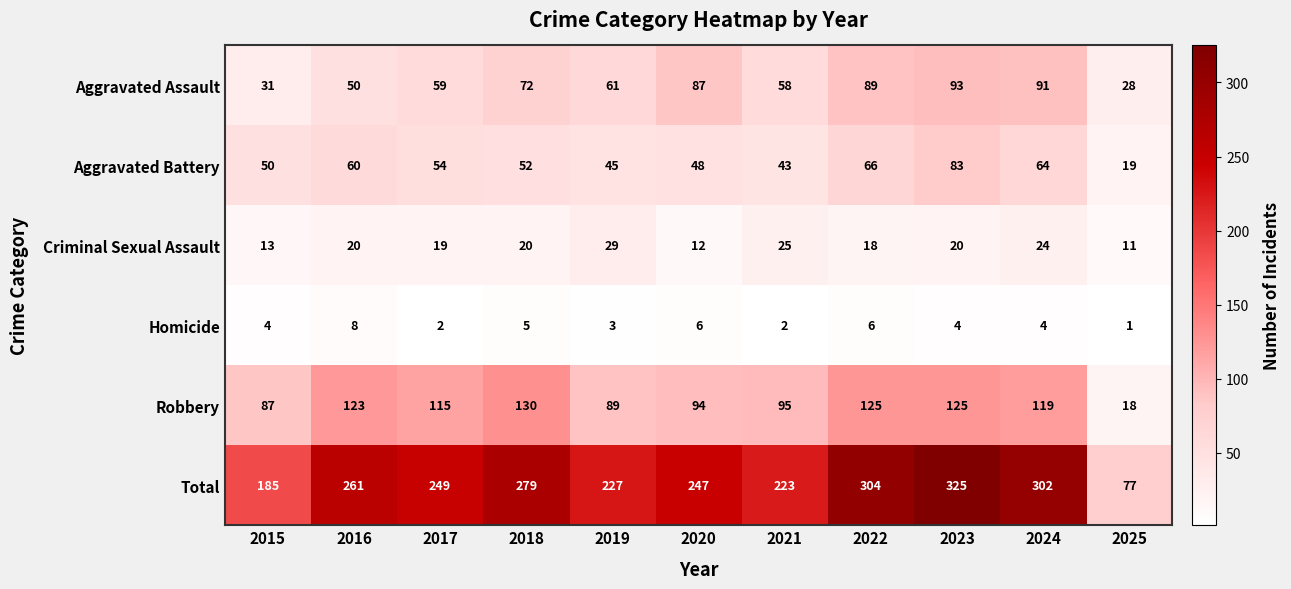

What is the difference between the maximum and minimum values in the Aggravated Battery series?

64